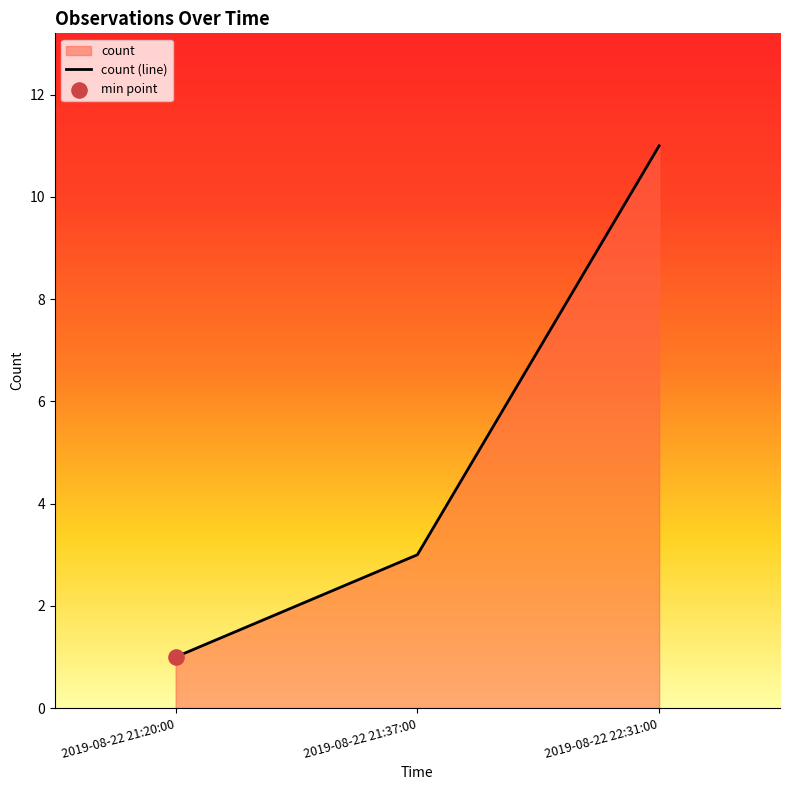

Approximately how many times larger is the value at 2019-08-22 21:37:00 compared to 2019-08-22 22:31:00?

0.3